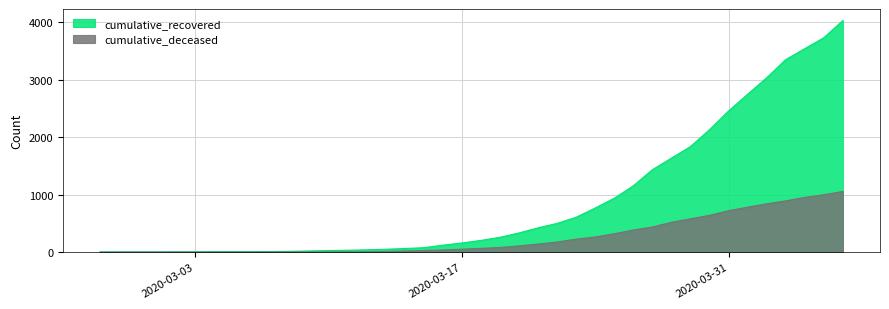

What are all the series names shown in the legend?

cumulative_recovered, cumulative_deceased